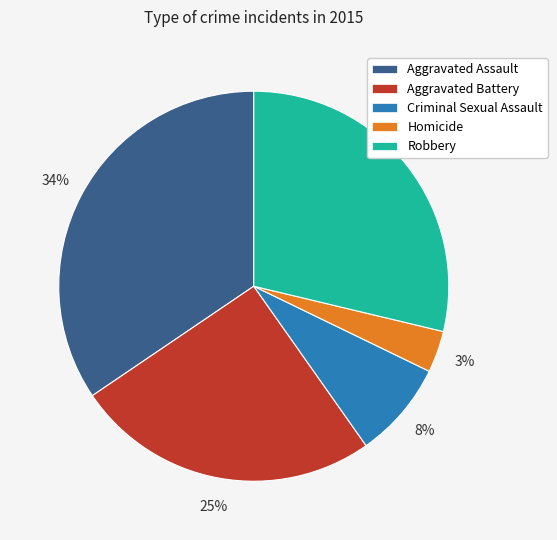

Combined, do Robbery and Aggravated Battery account for over 50%?

Yes